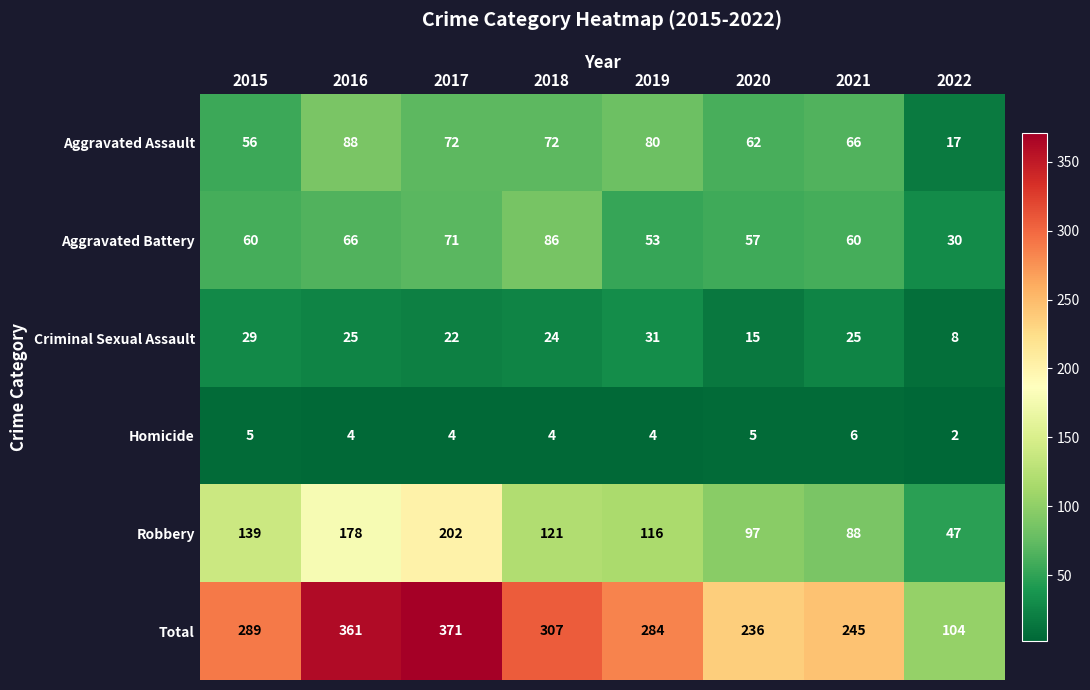

What is the greatest value displayed?

371